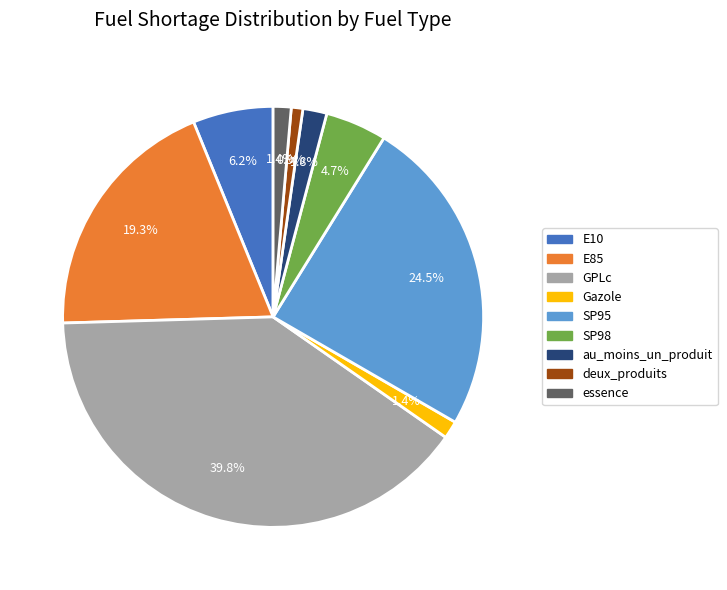

To the nearest percent, what is the difference between the GPLc and E10 slice percentages?

34%